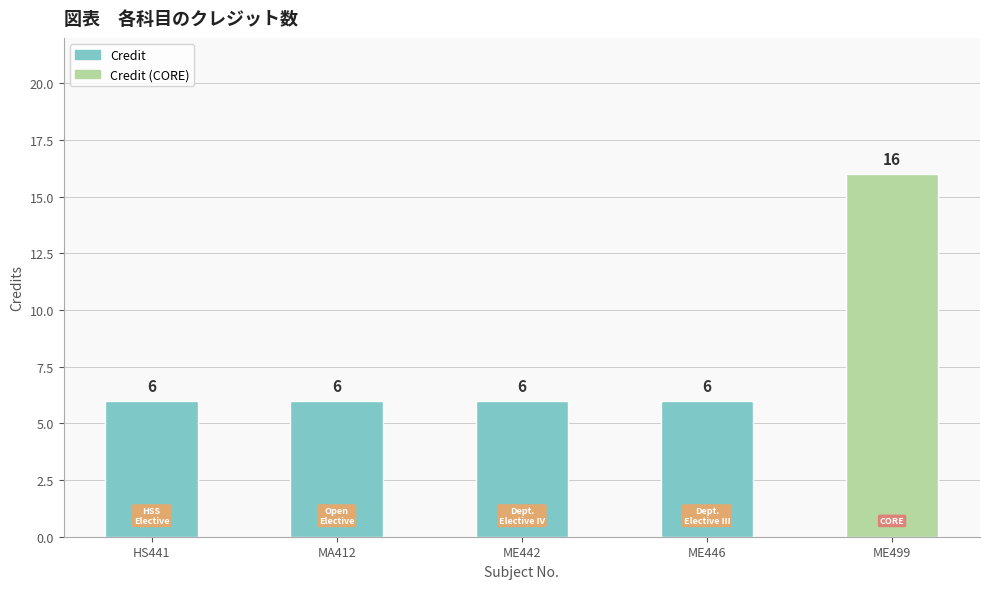

How many bars are there in total?

5